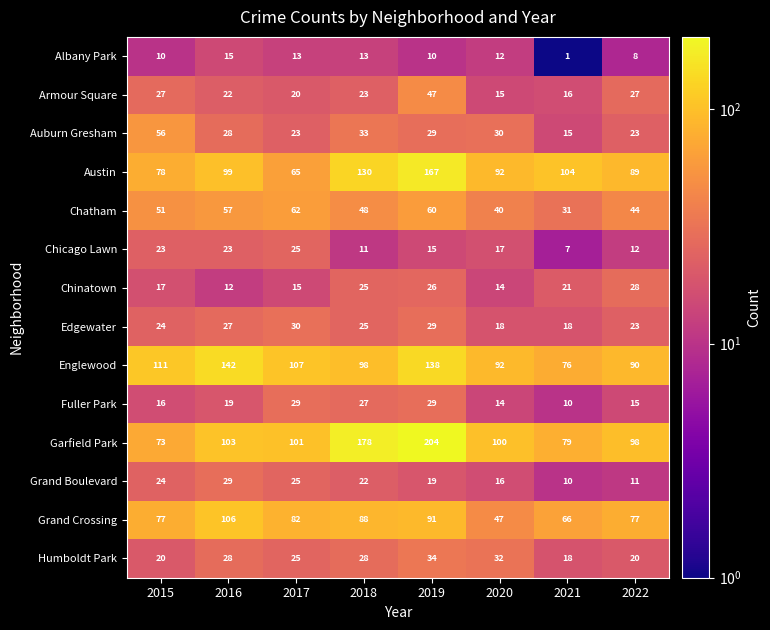

Is it true that Edgewater equals 37 at 2015?

False